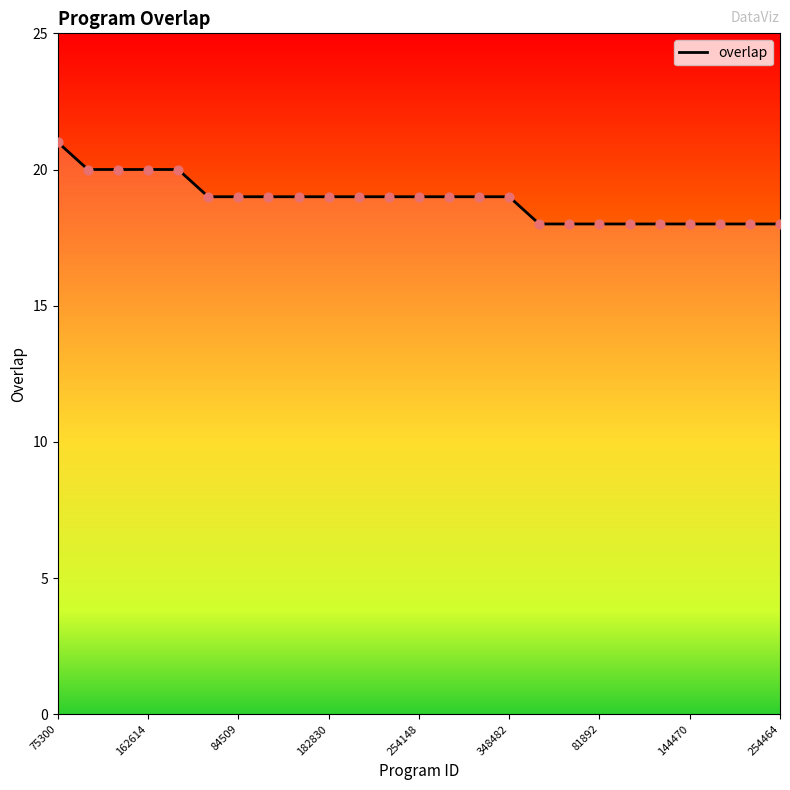

What is the smallest value displayed?

18